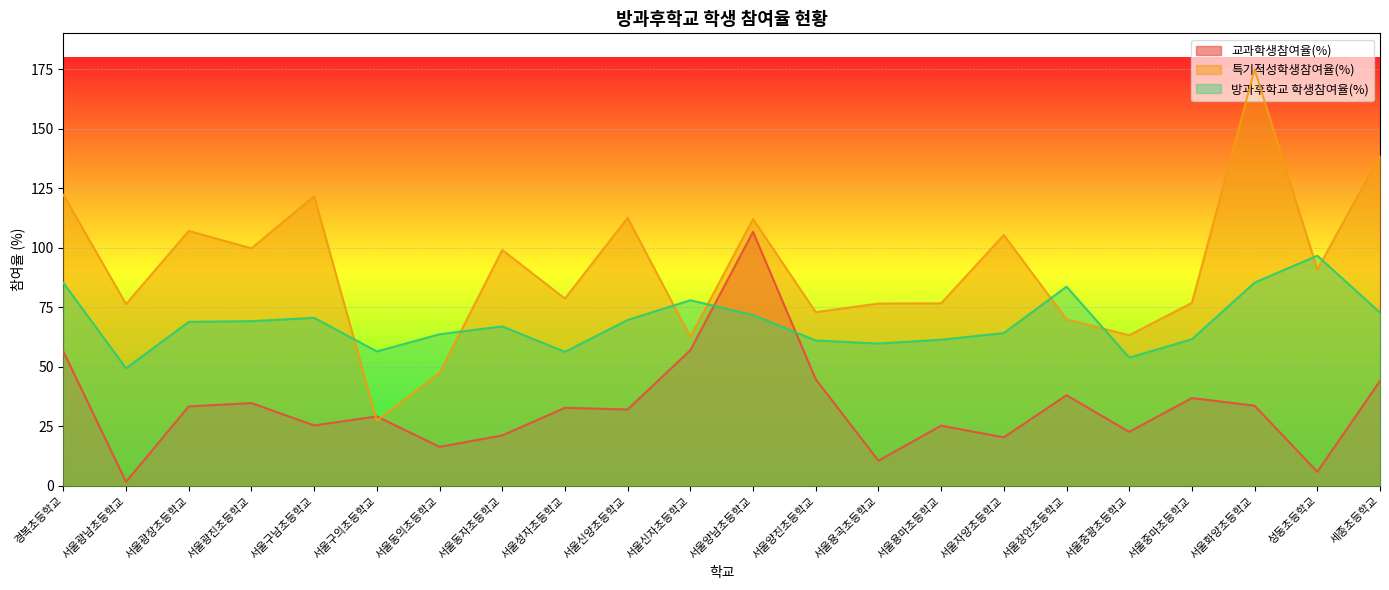

What is the total value across all series at 서울용곡초등학교?

146.7